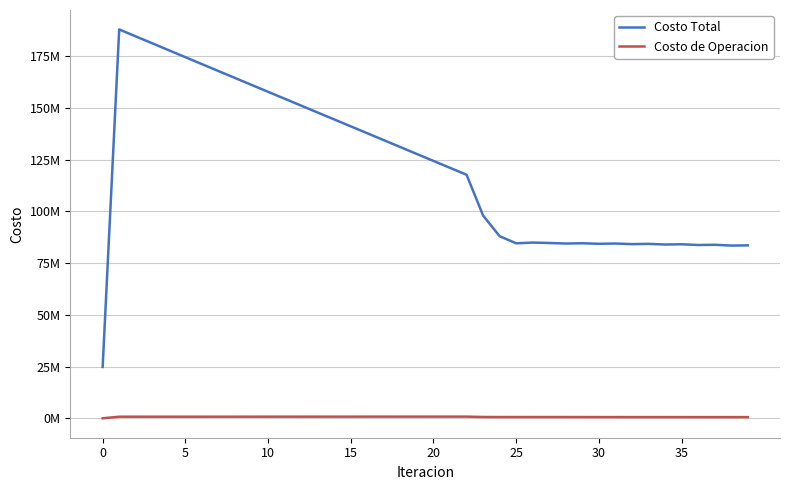

True or false: Costo Total and Costo de Operacion cross at least once.

False